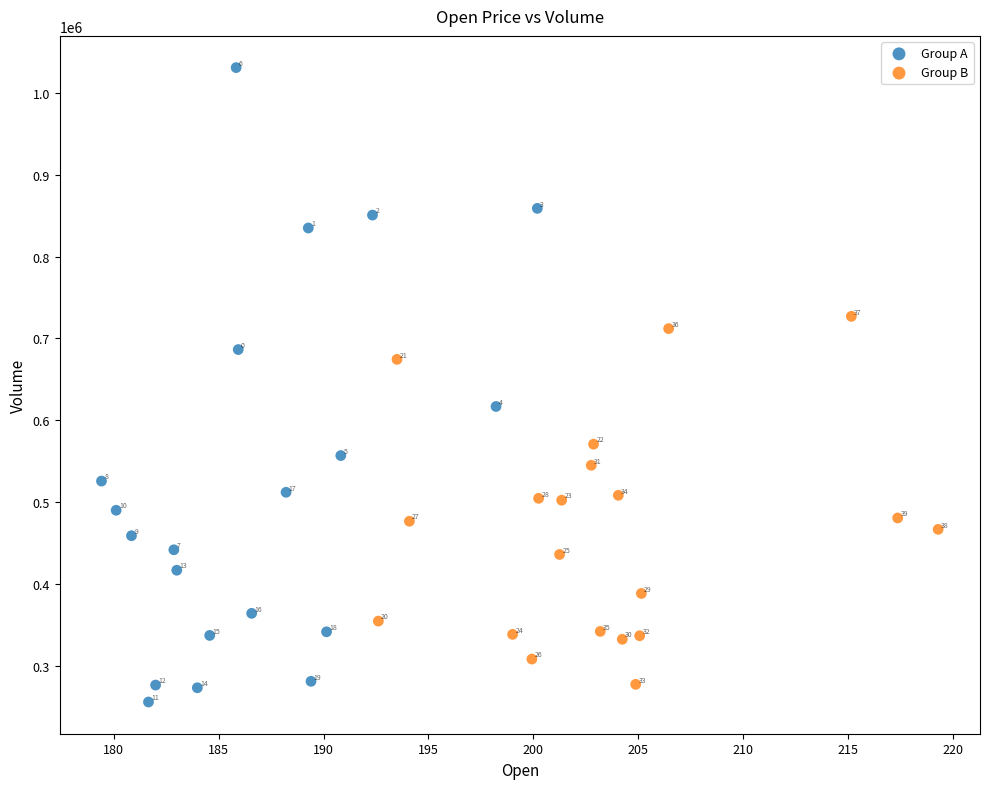

Which series has the largest Y range (max minus min)?

Group A